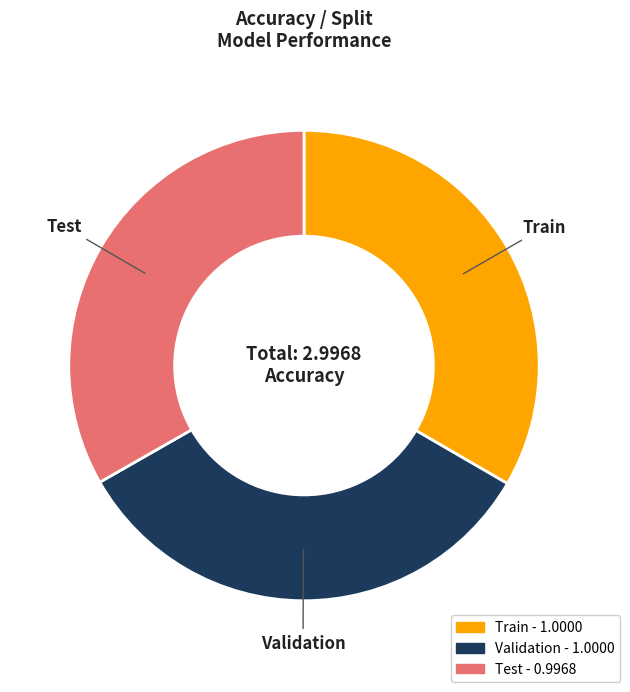

Is the sum of Validation and Test greater than half?

Yes